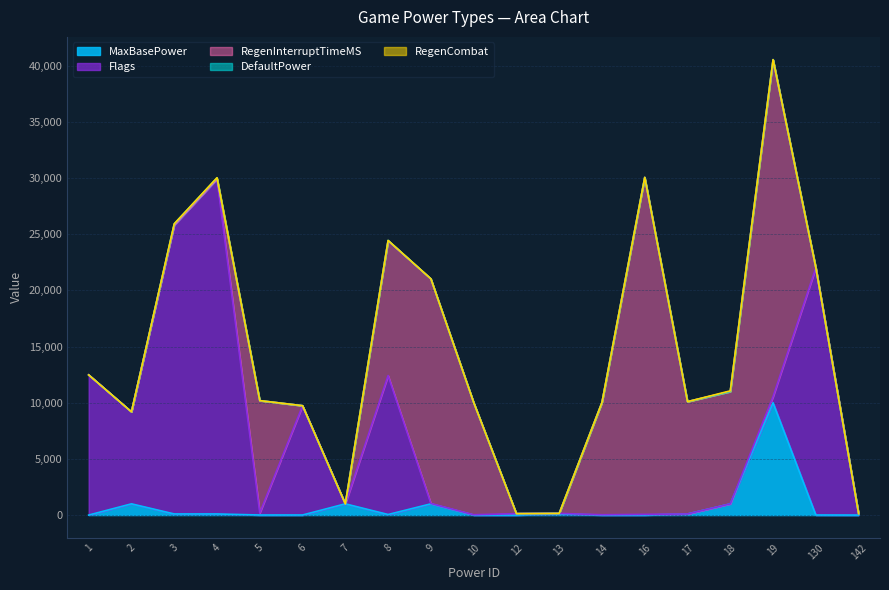

Which series has the largest range (max minus min)?

RegenInterruptTimeMS